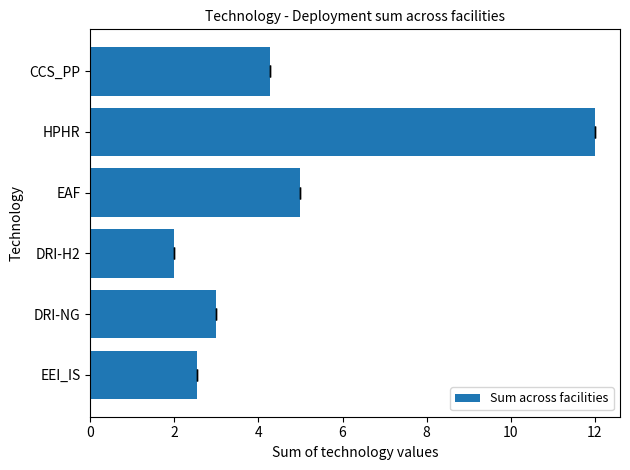

Reading right to left, extract all data points from this chart.

4.3	12.0	5.0	2.0	3.0	2.5